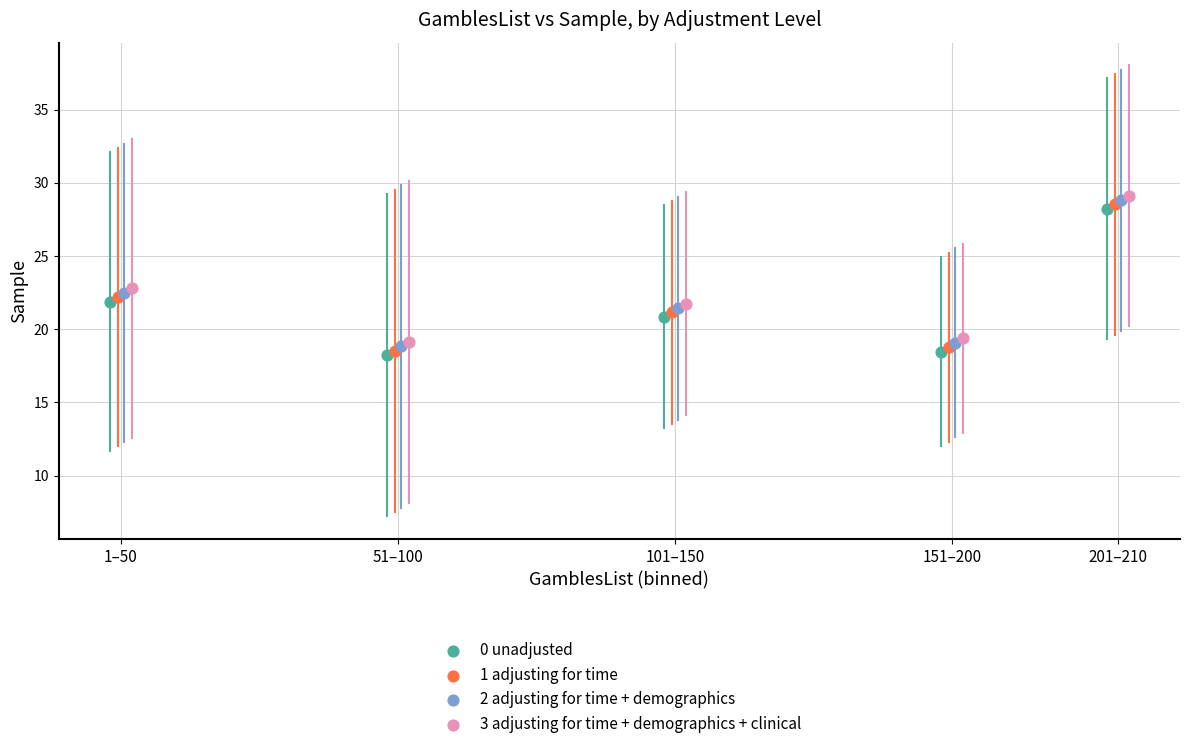

What are all the series names shown in the legend?

0 unadjusted, 1 adjusting for time, 2 adjusting for time + demographics, 3 adjusting for time + demographics + clinical